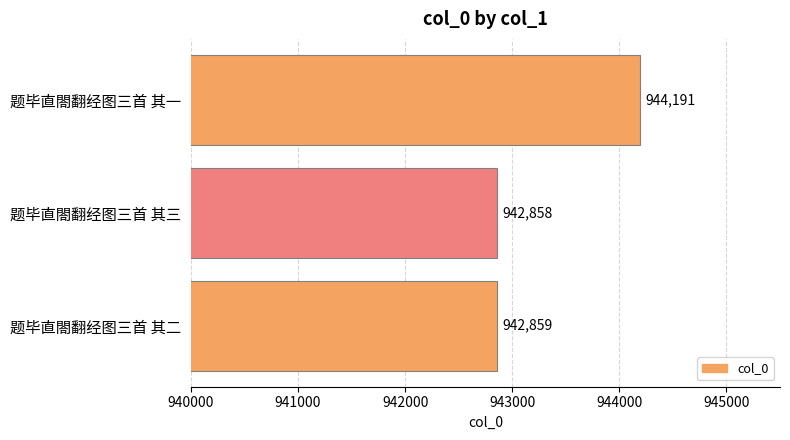

True or false: the data shows 942858 at 题毕直閤翻经图三首 其三.

True